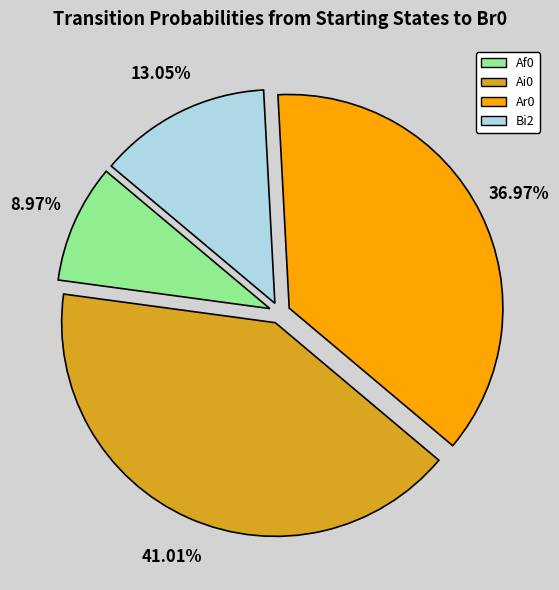

Is the sum of Bi2 and Af0 greater than half?

No